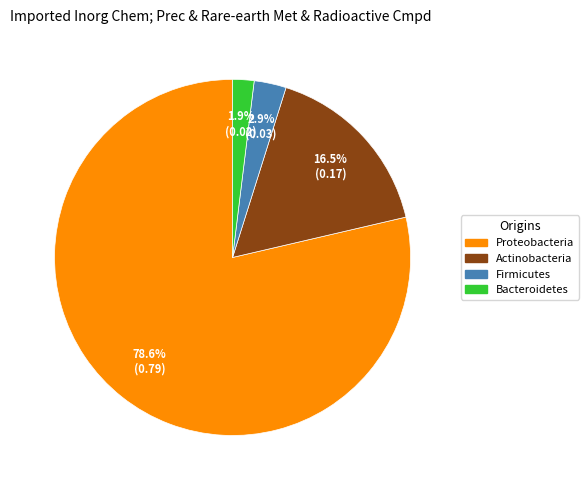

Which category accounts for the majority?

Proteobacteria